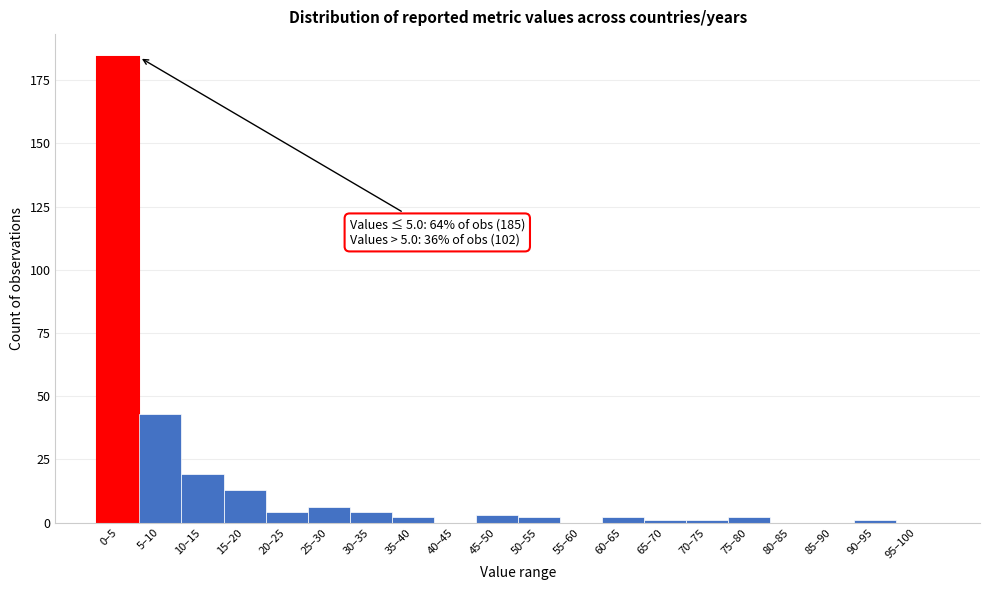

Reading left to right, extract all data points from this chart.

0–5=184	5–10=43	10–15=19	15–20=13	20–25=4	25–30=6	30–35=4	35–40=2	40–45=0	45–50=3	50–55=2	55–60=0	60–65=2	65–70=1	70–75=1	75–80=2	80–85=0	85–90=0	90–95=1	95–100=0